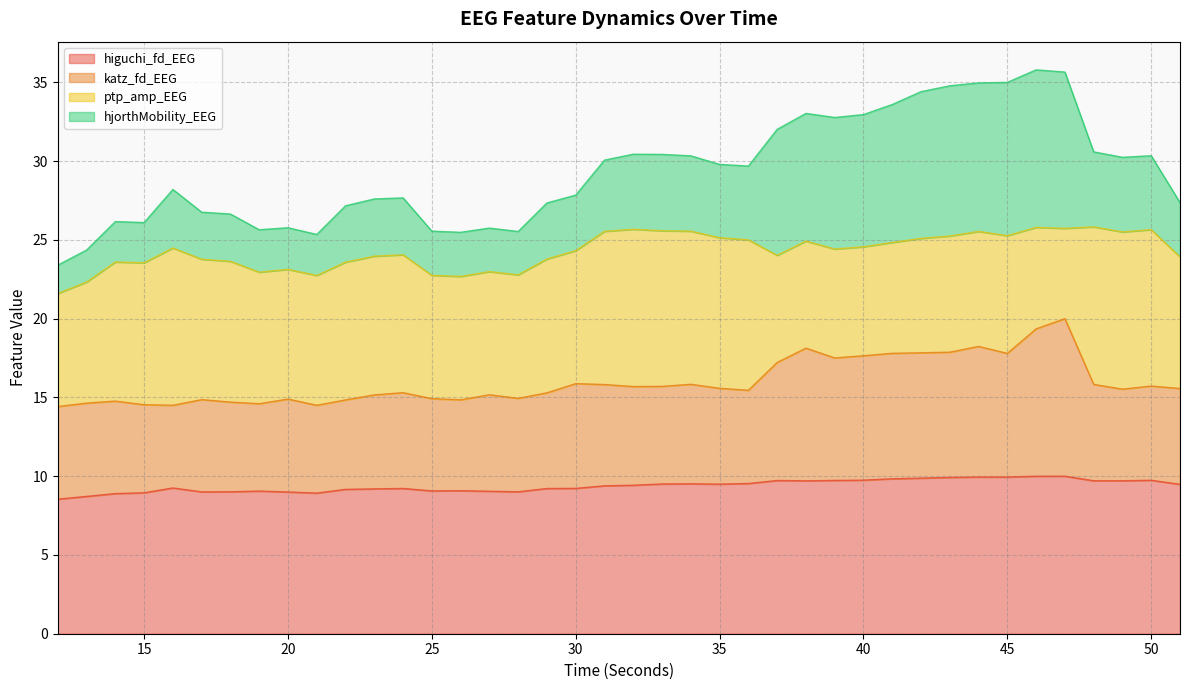

The katz_fd_EEG series shows 21.3 at 17. True or false?

False